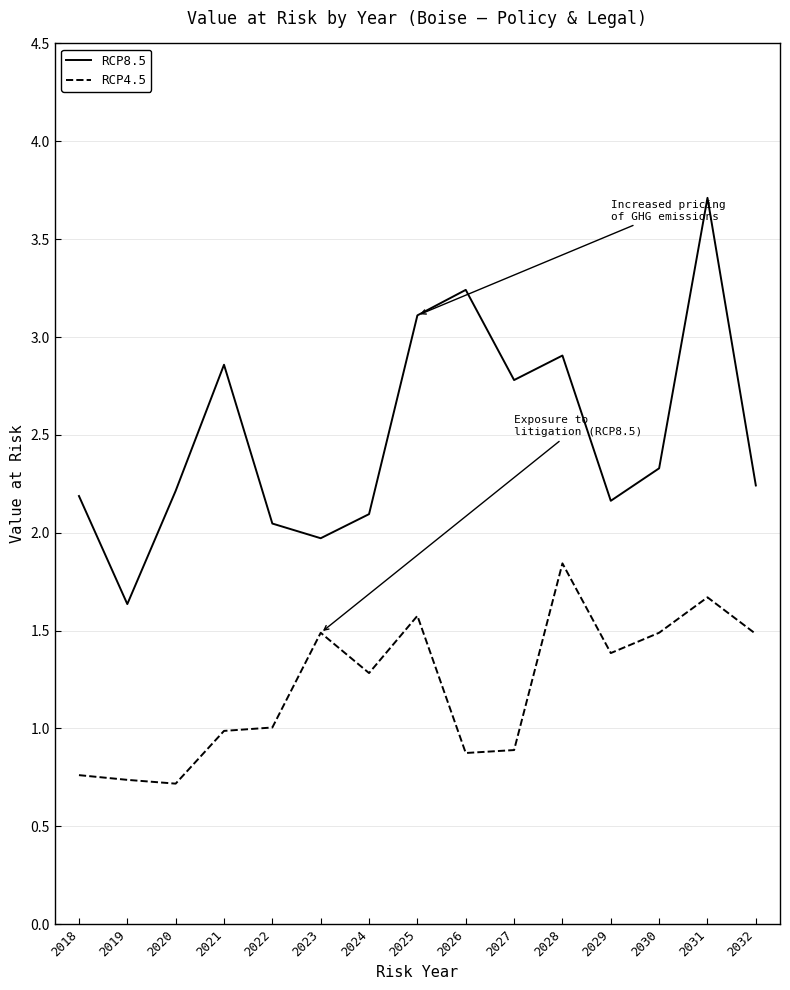

Is this an area chart (filled region under the line)?

No